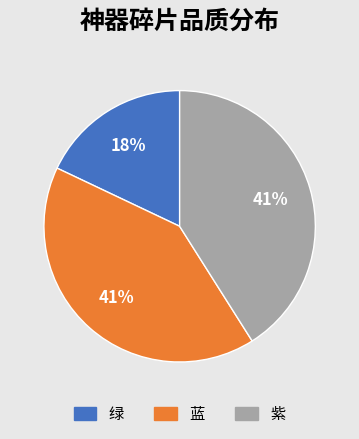

To the nearest percent, what percentage of the pie is 蓝?

41%